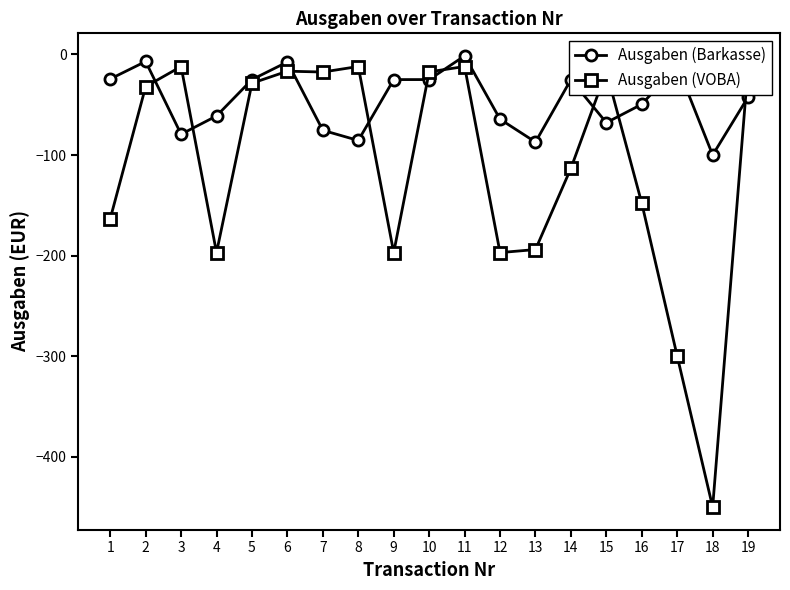

At which category does Ausgaben (Barkasse) reach its first local peak?

2